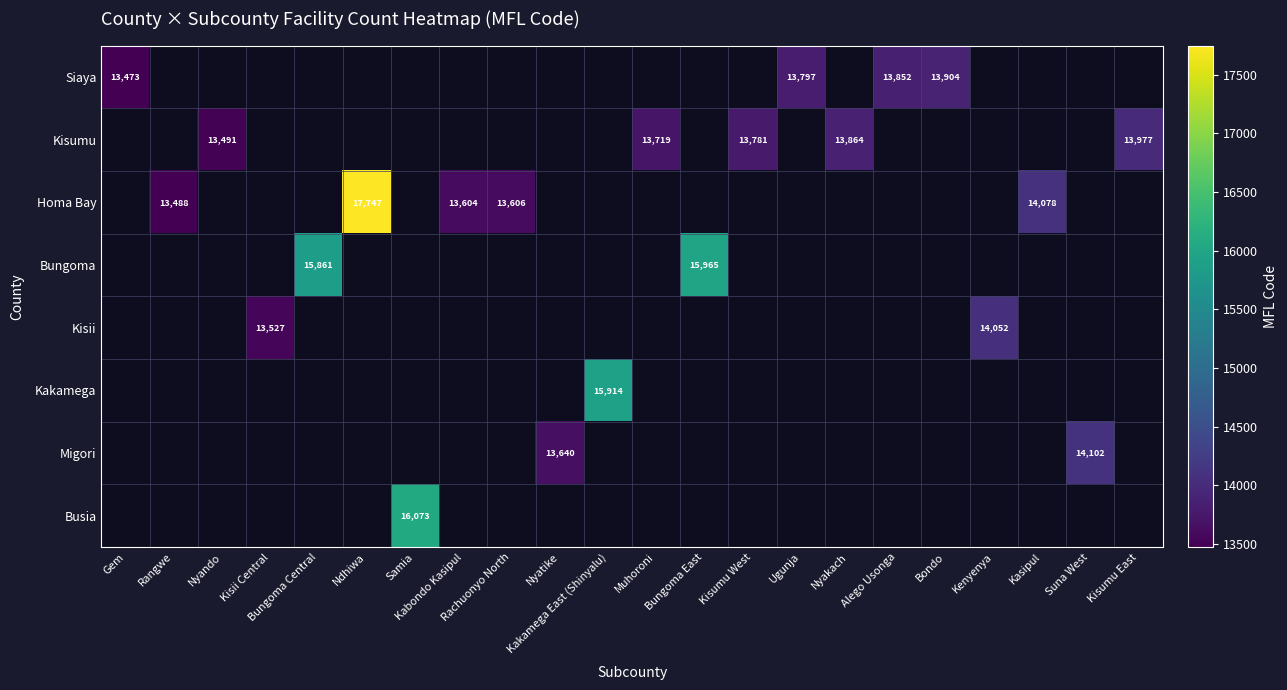

At Kakamega East (Shinyalu), list the series in order from largest to smallest.

Kakamega, Siaya, Kisumu, Homa Bay, Bungoma, Kisii, Migori, Busia